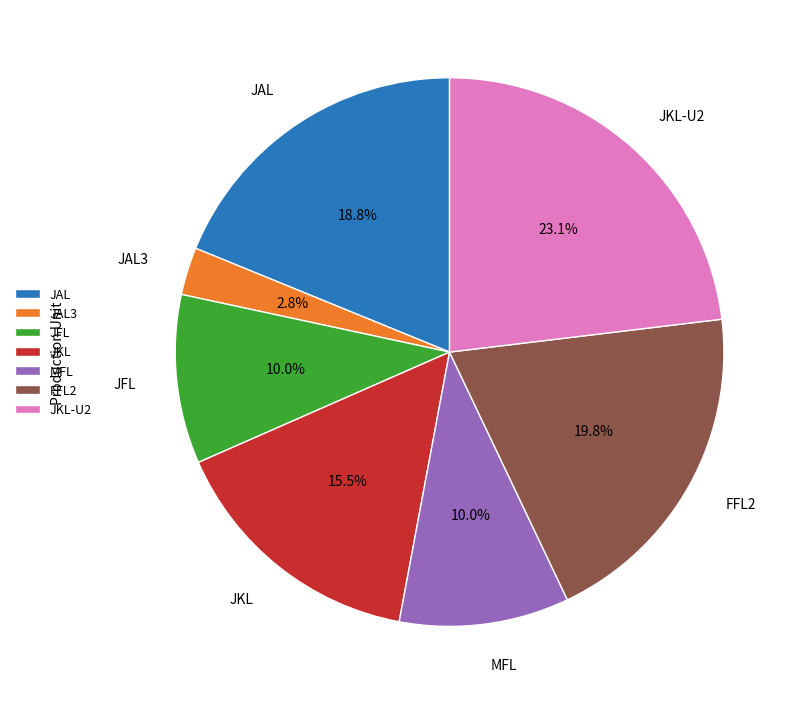

How many slices are in this pie chart?

7